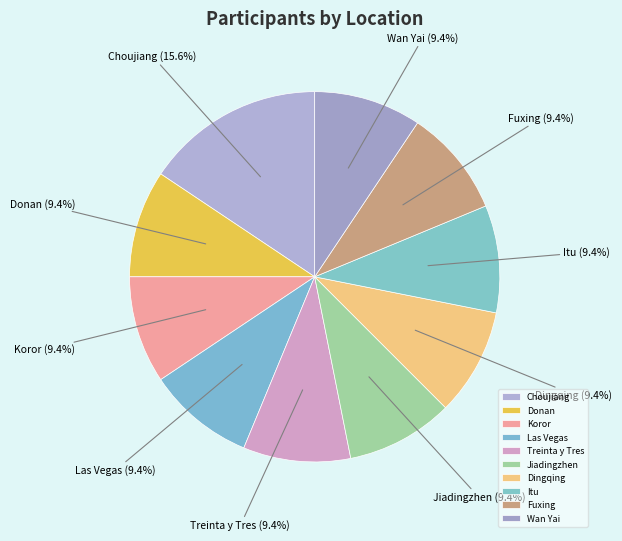

What is the largest slice in the pie chart?

Choujiang